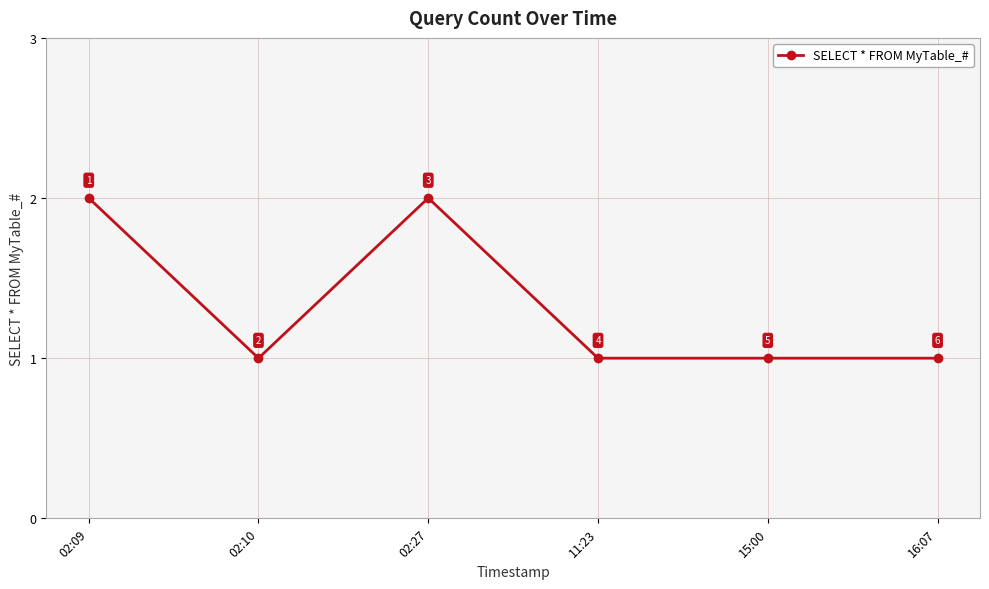

Count the values in the range 1 to 2.

6